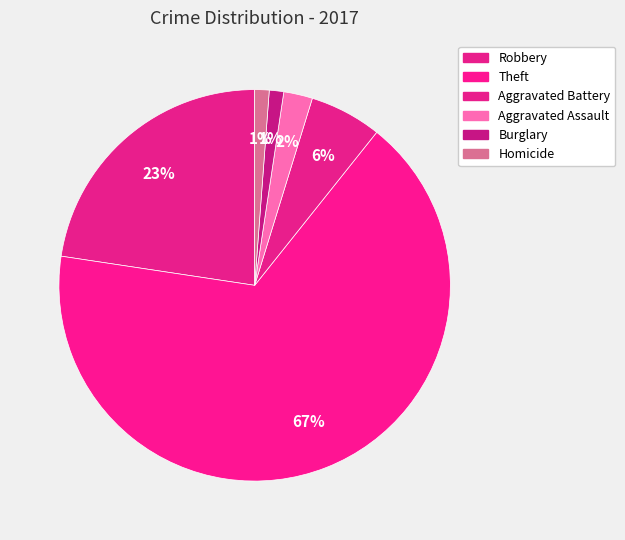

What percentage is NOT represented by Aggravated Assault?

97.6%